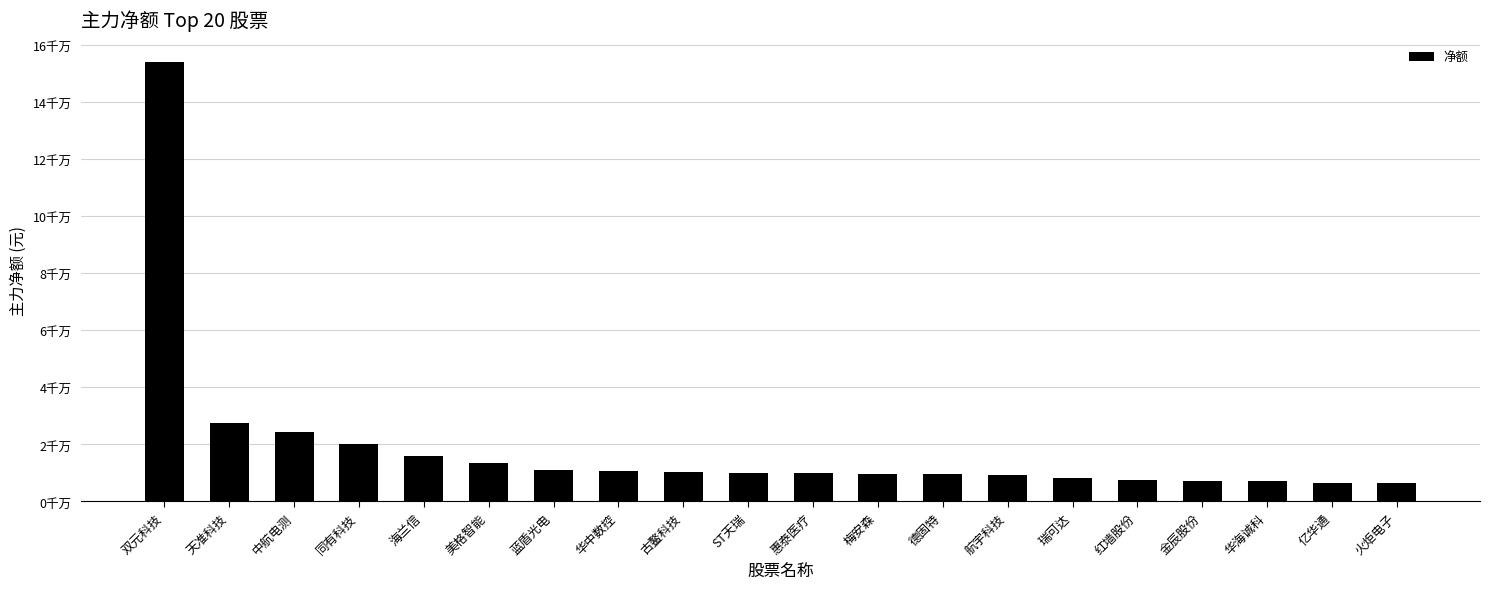

Are the bars horizontal?

No